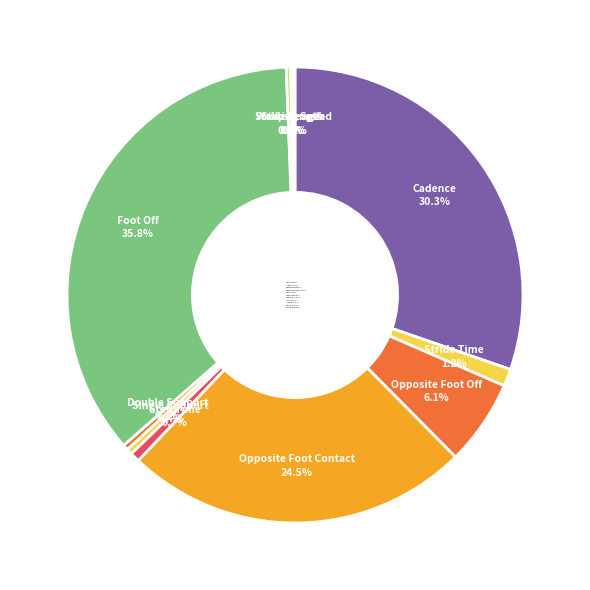

What is the ratio of the value at Double Support to the value at Stride Time?

0.3